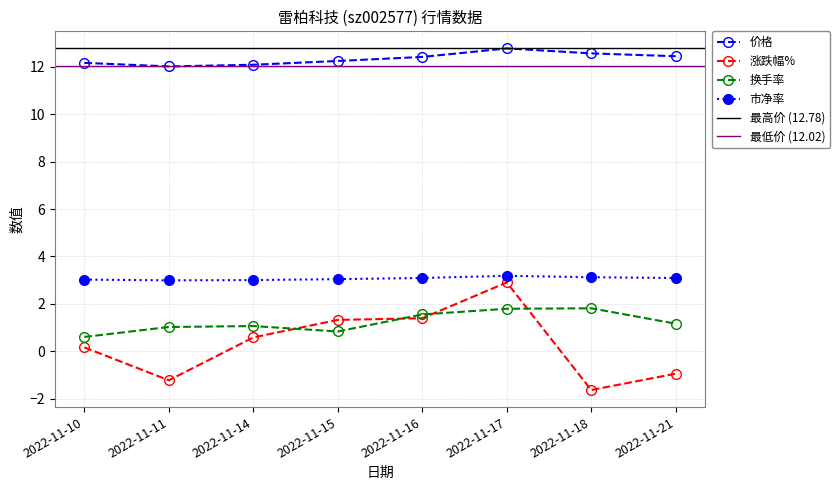

What is the value of the 换手率 point at the 5th from the left?

1.6